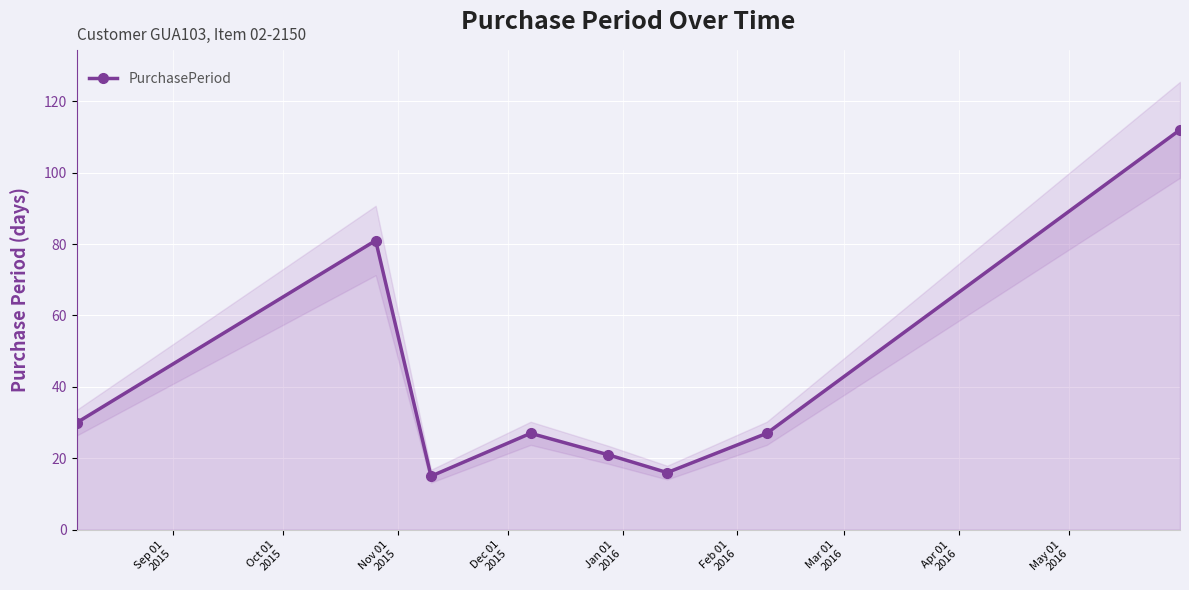

In PurchasePeriod, how many points are lower than both neighbors (excluding endpoints)?

2